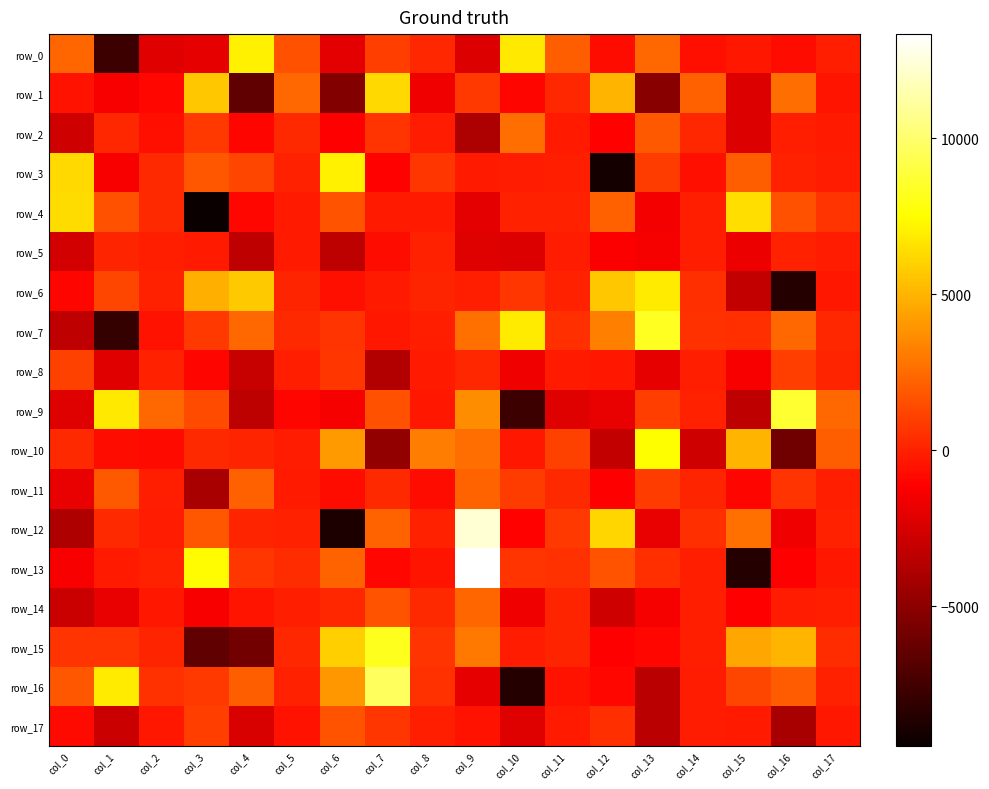

At how many categories does at least one series exceed 6967?

7